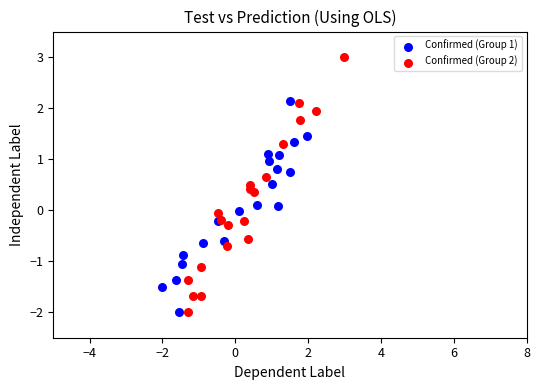

Which series contains the highest Y value?

Confirmed (Group 2)